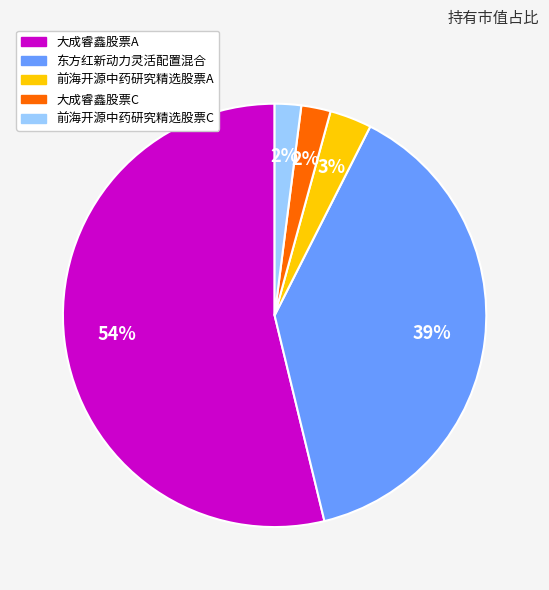

True or false: 大成睿鑫股票C accounts for 2% of the total.

True